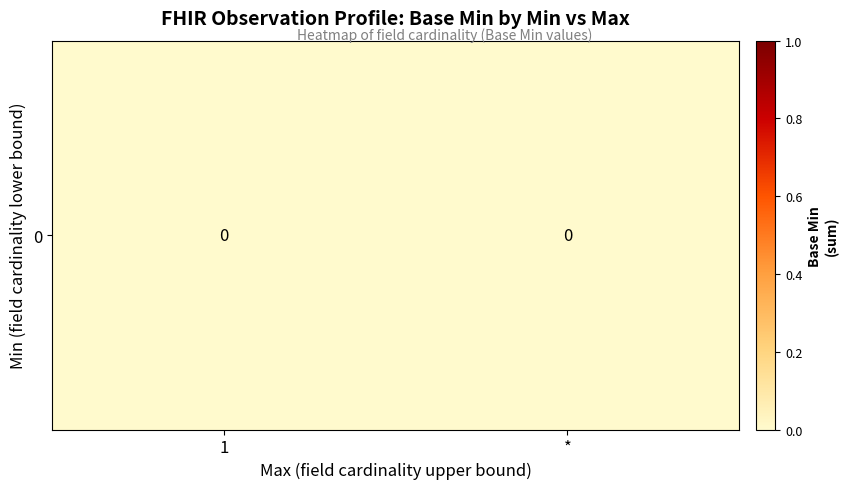

Is the value of 0 at 10 greater than the value of 1 at 11?

No